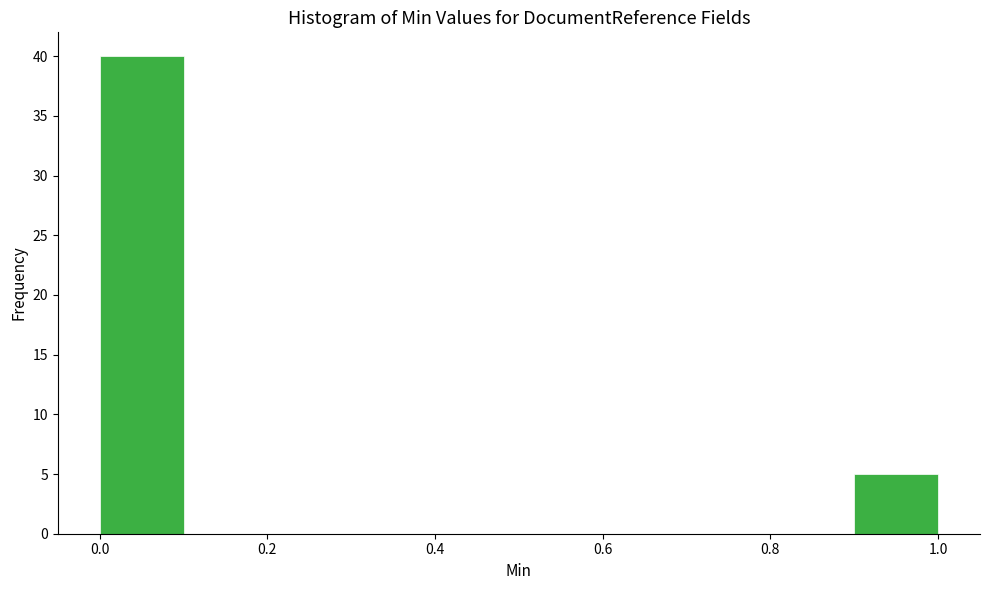

Over which range of the x-axis is the bar tallest?

0.0 to 0.1